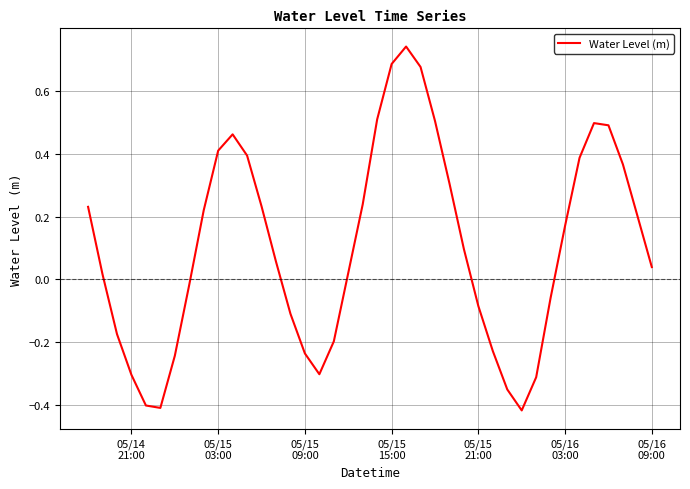

Count the number of data series in this chart.

1